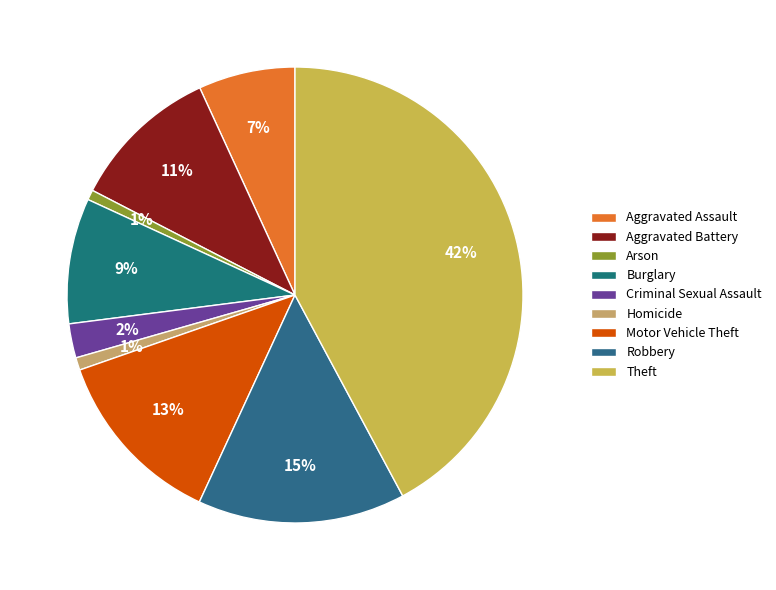

To the nearest percent, what portion does Criminal Sexual Assault represent?

2%